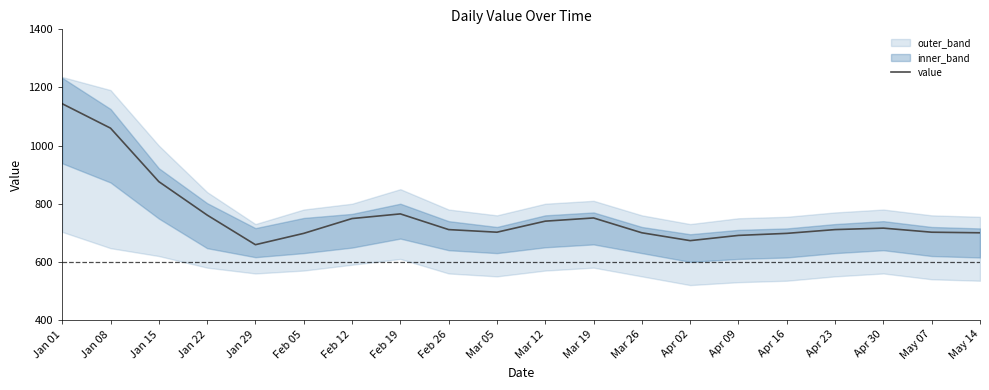

Reading left to right, extract all data points from this chart.

1144	1060	876	761	659	698	749	765	711	702	740	751	700	673	691	698	711	716	702	700